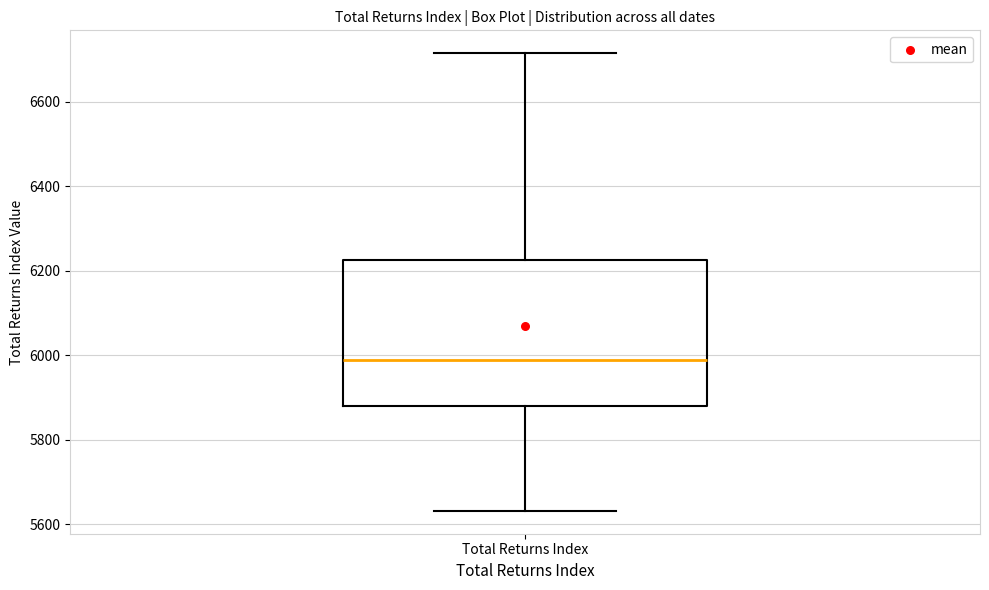

Read this box plot against the y-axis: the position of the median line, the range covered by the box, and the ends of both whiskers. The values are not printed on the chart, so give them approximately, as read against the axis.

median 5980, box 5880 to 6220, whiskers 5640 to 6720